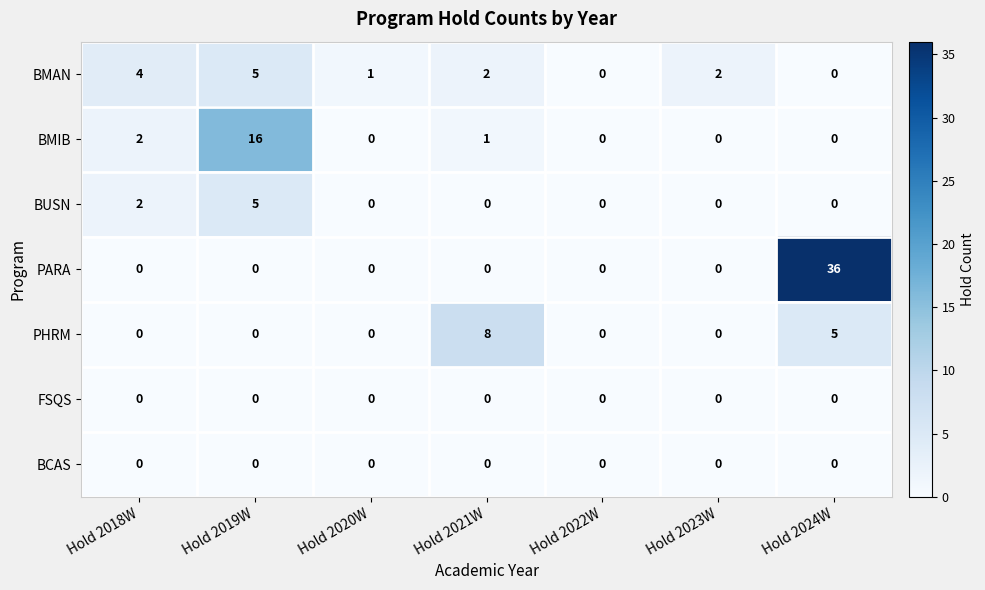

What is the sum of all PARA values?

36